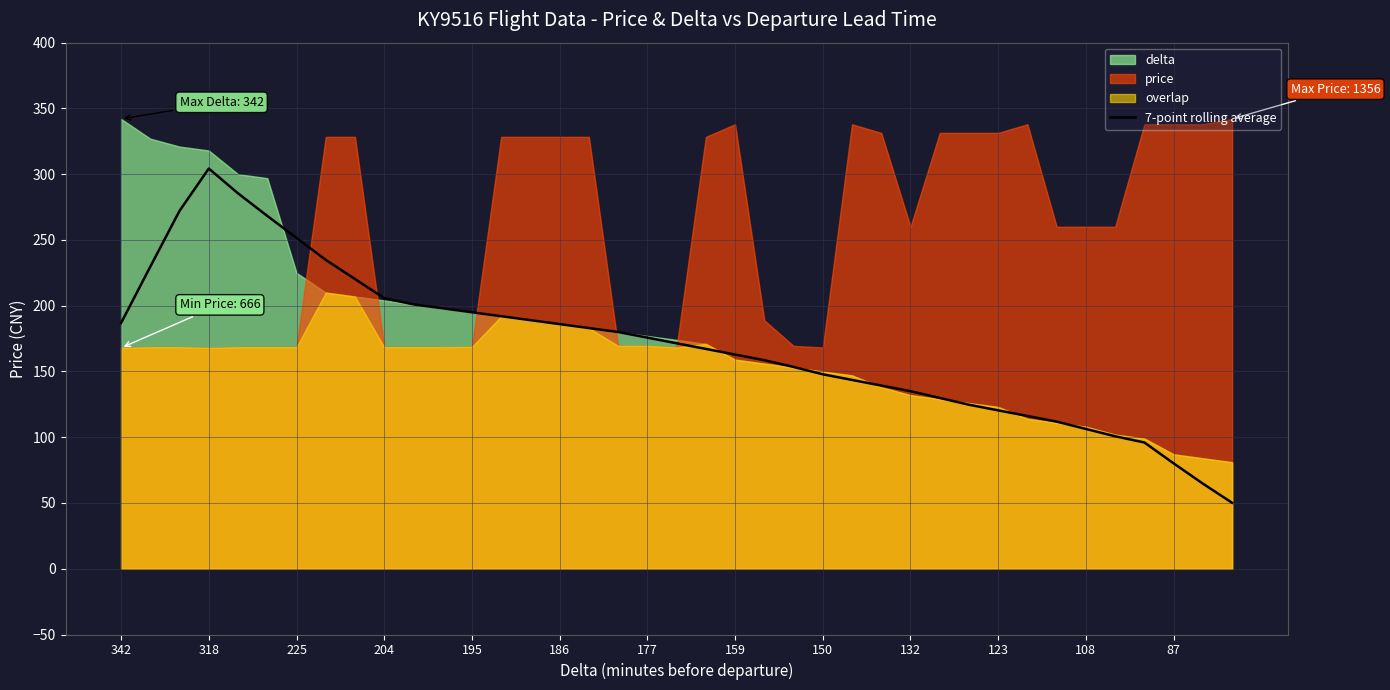

What is the label of the 10th point from the right?

29